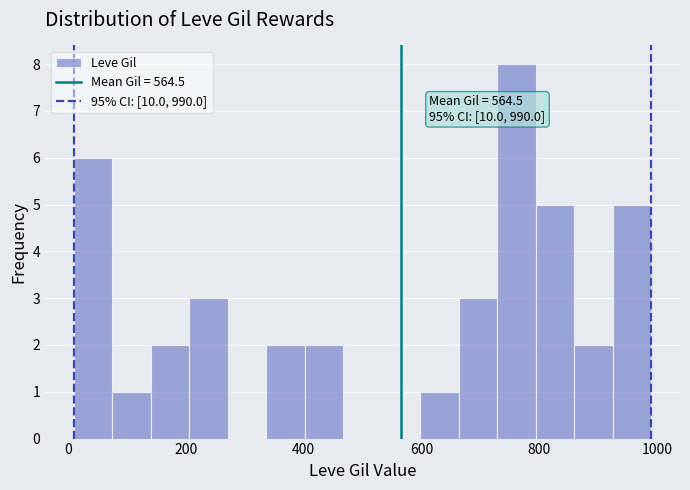

Around what value on the x-axis is the tallest bar? Give the approximate position of its centre, as read against the axis.

760